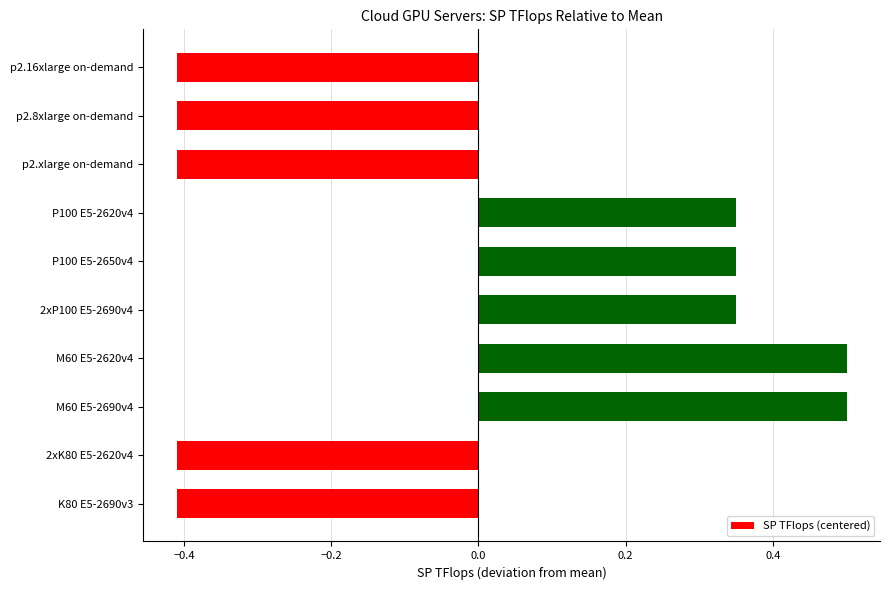

How many categories are shown in the chart?

10